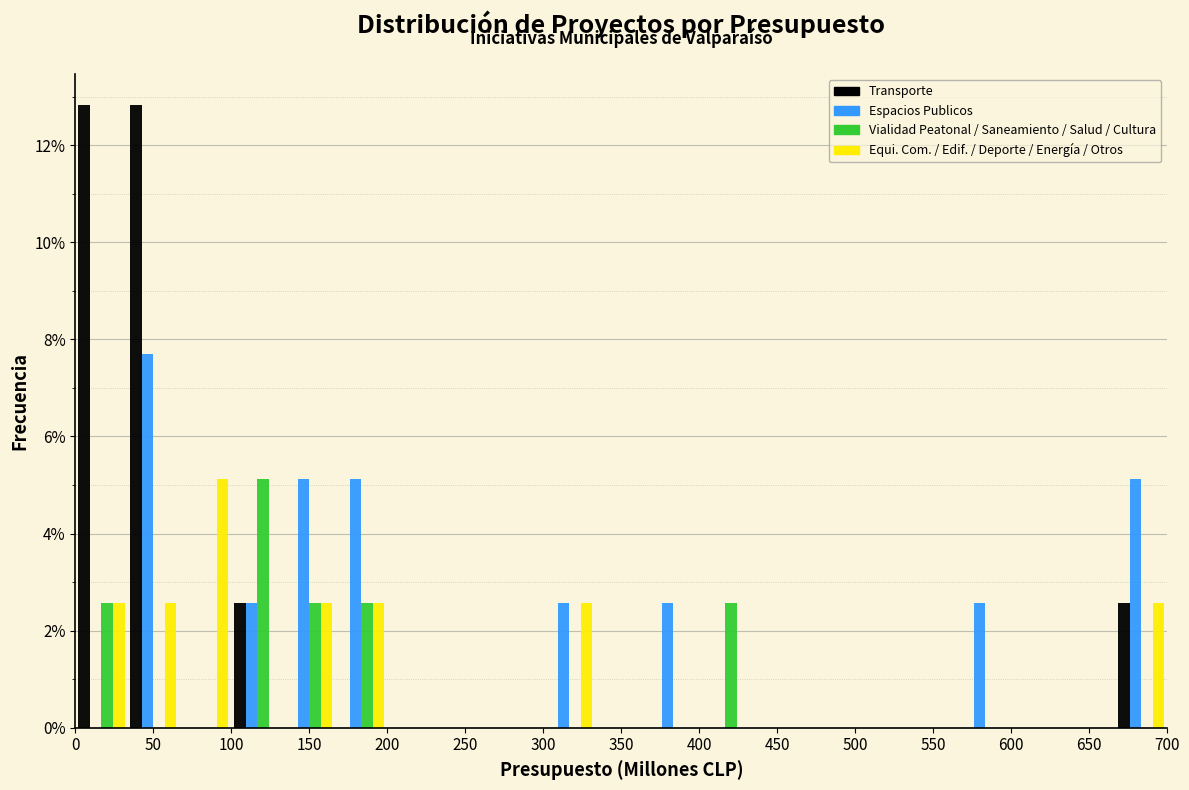

Reading left to right, transcribe this chart: for each range on the x-axis, give the height of each series' bar. Neither the bar edges nor the heights are printed on the chart, so give them approximately, as read against the axes.

0 to 35: Transporte=12.8	Espacios Publicos=0	Vialidad Peatonal / Saneamiento / Salud / Cultura=2.6	Equi. Com. / Edif. / Deporte / Energía / Otros=2.6
35 to 65: Transporte=12.8	Espacios Publicos=7.6	Vialidad Peatonal / Saneamiento / Salud / Cultura=0	Equi. Com. / Edif. / Deporte / Energía / Otros=2.6
65 to 100: Transporte=0	Espacios Publicos=0	Vialidad Peatonal / Saneamiento / Salud / Cultura=0	Equi. Com. / Edif. / Deporte / Energía / Otros=5.2
100 to 135: Transporte=2.6	Espacios Publicos=2.6	Vialidad Peatonal / Saneamiento / Salud / Cultura=5.2	Equi. Com. / Edif. / Deporte / Energía / Otros=0
135 to 165: Transporte=0	Espacios Publicos=5.2	Vialidad Peatonal / Saneamiento / Salud / Cultura=2.6	Equi. Com. / Edif. / Deporte / Energía / Otros=2.6
165 to 200: Transporte=0	Espacios Publicos=5.2	Vialidad Peatonal / Saneamiento / Salud / Cultura=2.6	Equi. Com. / Edif. / Deporte / Energía / Otros=2.6
200 to 235: Transporte=0	Espacios Publicos=0	Vialidad Peatonal / Saneamiento / Salud / Cultura=0	Equi. Com. / Edif. / Deporte / Energía / Otros=0
235 to 265: Transporte=0	Espacios Publicos=0	Vialidad Peatonal / Saneamiento / Salud / Cultura=0	Equi. Com. / Edif. / Deporte / Energía / Otros=0
265 to 300: Transporte=0	Espacios Publicos=0	Vialidad Peatonal / Saneamiento / Salud / Cultura=0	Equi. Com. / Edif. / Deporte / Energía / Otros=0
300 to 335: Transporte=0	Espacios Publicos=2.6	Vialidad Peatonal / Saneamiento / Salud / Cultura=0	Equi. Com. / Edif. / Deporte / Energía / Otros=2.6
335 to 365: Transporte=0	Espacios Publicos=0	Vialidad Peatonal / Saneamiento / Salud / Cultura=0	Equi. Com. / Edif. / Deporte / Energía / Otros=0
365 to 400: Transporte=0	Espacios Publicos=2.6	Vialidad Peatonal / Saneamiento / Salud / Cultura=0	Equi. Com. / Edif. / Deporte / Energía / Otros=0
400 to 435: Transporte=0	Espacios Publicos=0	Vialidad Peatonal / Saneamiento / Salud / Cultura=2.6	Equi. Com. / Edif. / Deporte / Energía / Otros=0
435 to 465: Transporte=0	Espacios Publicos=0	Vialidad Peatonal / Saneamiento / Salud / Cultura=0	Equi. Com. / Edif. / Deporte / Energía / Otros=0
465 to 500: Transporte=0	Espacios Publicos=0	Vialidad Peatonal / Saneamiento / Salud / Cultura=0	Equi. Com. / Edif. / Deporte / Energía / Otros=0
500 to 535: Transporte=0	Espacios Publicos=0	Vialidad Peatonal / Saneamiento / Salud / Cultura=0	Equi. Com. / Edif. / Deporte / Energía / Otros=0
535 to 565: Transporte=0	Espacios Publicos=0	Vialidad Peatonal / Saneamiento / Salud / Cultura=0	Equi. Com. / Edif. / Deporte / Energía / Otros=0
565 to 600: Transporte=0	Espacios Publicos=2.6	Vialidad Peatonal / Saneamiento / Salud / Cultura=0	Equi. Com. / Edif. / Deporte / Energía / Otros=0
600 to 635: Transporte=0	Espacios Publicos=0	Vialidad Peatonal / Saneamiento / Salud / Cultura=0	Equi. Com. / Edif. / Deporte / Energía / Otros=0
635 to 665: Transporte=0	Espacios Publicos=0	Vialidad Peatonal / Saneamiento / Salud / Cultura=0	Equi. Com. / Edif. / Deporte / Energía / Otros=0
665 to 700: Transporte=2.6	Espacios Publicos=5.2	Vialidad Peatonal / Saneamiento / Salud / Cultura=0	Equi. Com. / Edif. / Deporte / Energía / Otros=2.6